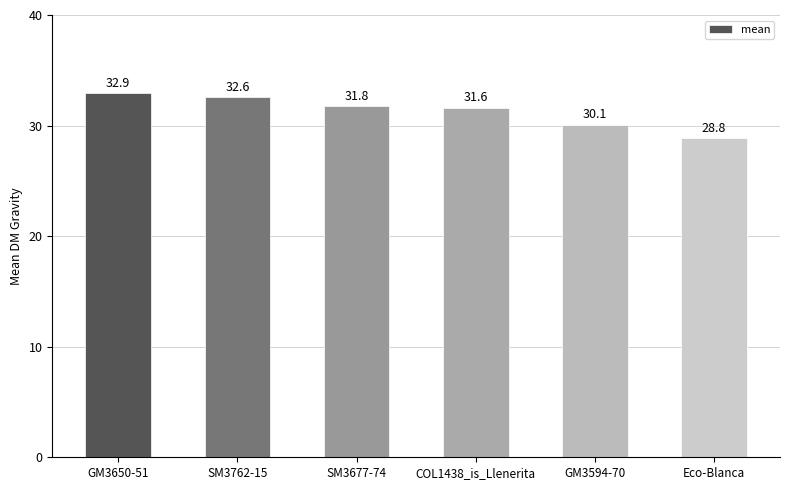

Approximately how many times larger is the value at GM3594-70 compared to GM3650-51?

0.9